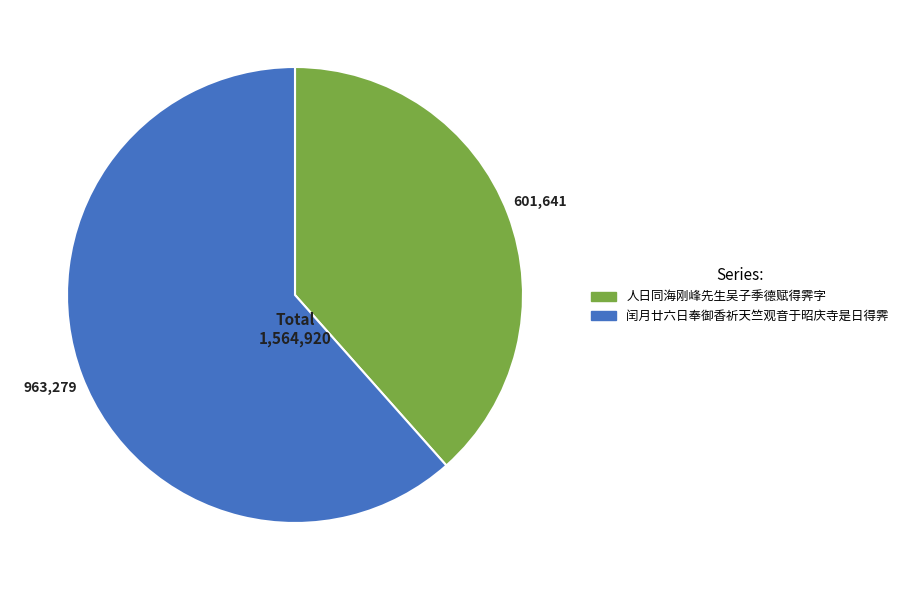

How many slices are in this pie chart?

2